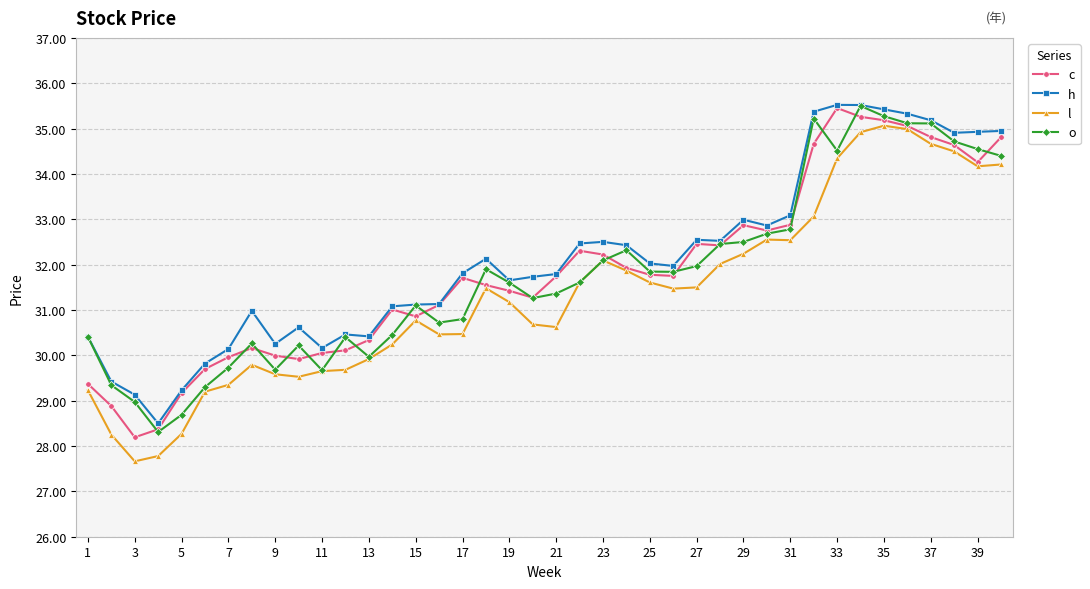

At how many categories does at least one series exceed 28?

40